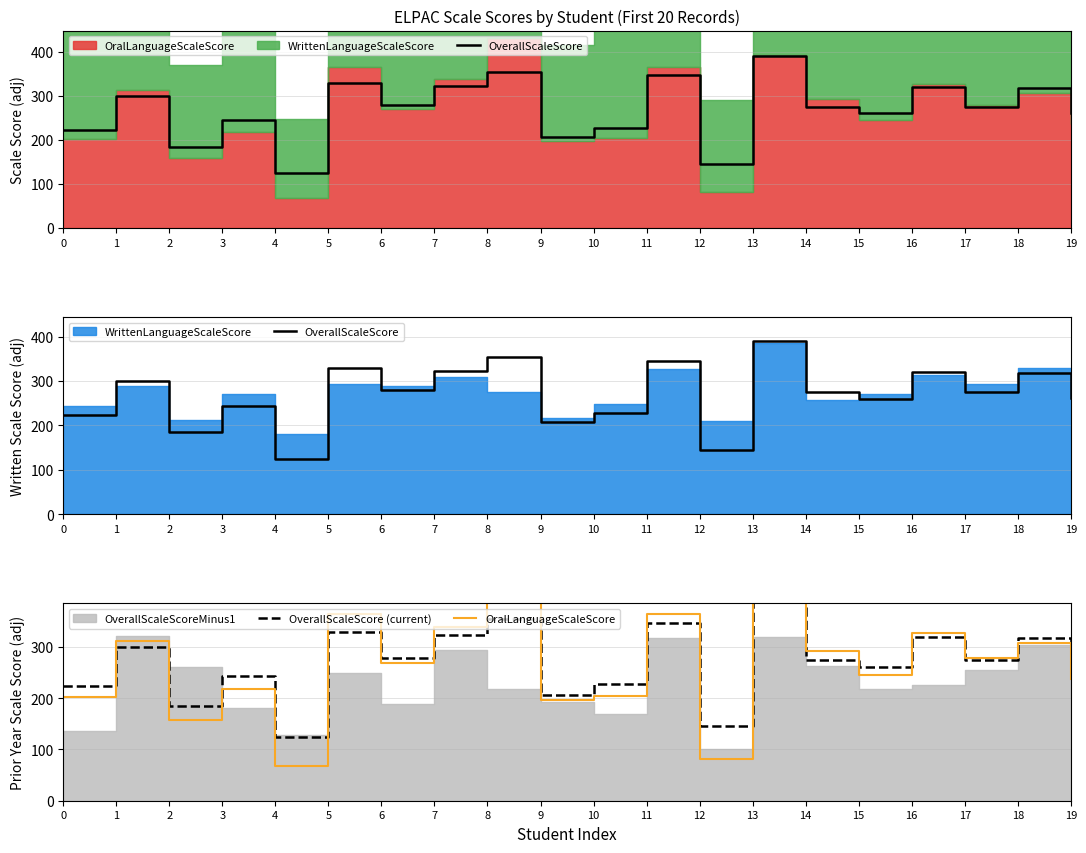

What is the sum of all OverallScaleScore (current) values?

5387